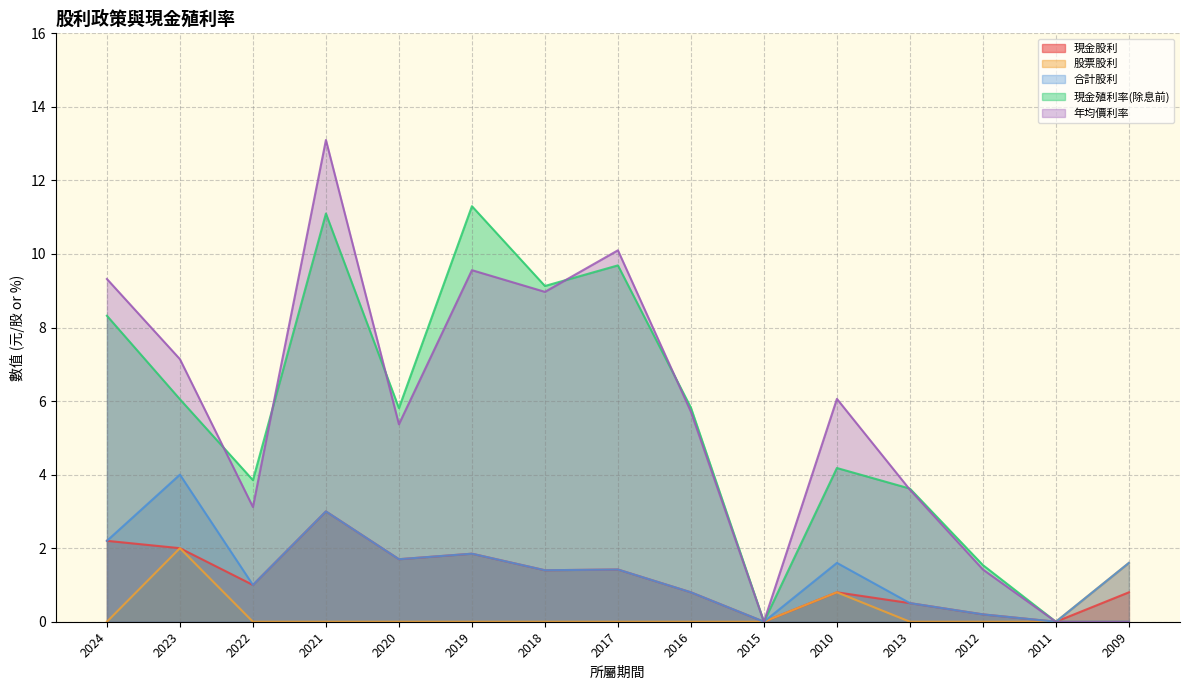

Between 2016 and 2017, which is larger?

2017